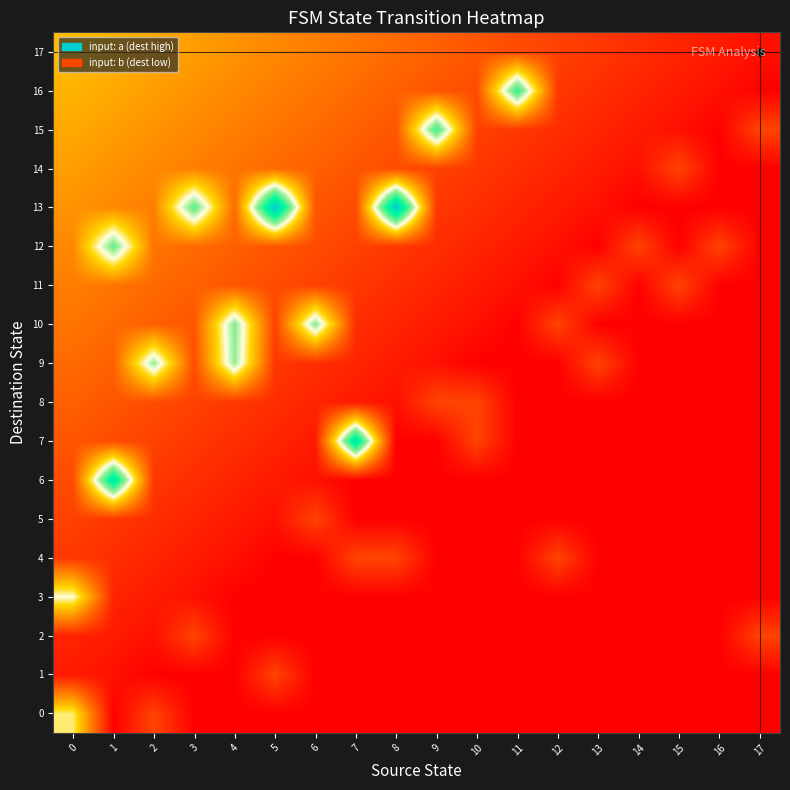

Reading left to right, what are all the values shown in this chart?

0: 0=0.5	1=0.0	2=0.1	3=0.0	4=0.0	5=0.0	6=0.0	7=0.0	8=0.0	9=0.0	10=0.0	11=0.0	12=0.0	13=0.0	14=0.0	15=0.0	16=0.0	17=0.0
1: 0=0.1	1=0.0	2=0.0	3=0.0	4=0.0	5=0.1	6=0.0	7=0.0	8=0.0	9=0.0	10=0.0	11=0.0	12=0.0	13=0.0	14=0.0	15=0.0	16=0.0	17=0.0
2: 0=0.1	1=0.1	2=0.0	3=0.1	4=0.0	5=0.0	6=0.0	7=0.0	8=0.0	9=0.0	10=0.0	11=0.0	12=0.0	13=0.0	14=0.0	15=0.0	16=0.0	17=0.1
3: 0=0.5	1=0.1	2=0.1	3=0.0	4=0.0	5=0.0	6=0.0	7=0.0	8=0.0	9=0.0	10=0.0	11=0.0	12=0.0	13=0.0	14=0.0	15=0.0	16=0.0	17=0.0
4: 0=0.1	1=0.1	2=0.1	3=0.1	4=0.0	5=0.0	6=0.0	7=0.1	8=0.1	9=0.0	10=0.0	11=0.0	12=0.1	13=0.0	14=0.0	15=0.0	16=0.0	17=0.0
5: 0=0.1	1=0.1	2=0.1	3=0.1	4=0.1	5=0.0	6=0.1	7=0.0	8=0.0	9=0.0	10=0.0	11=0.0	12=0.0	13=0.0	14=0.0	15=0.0	16=0.0	17=0.0
6: 0=0.2	1=0.9	2=0.1	3=0.1	4=0.1	5=0.1	6=0.0	7=0.0	8=0.0	9=0.0	10=0.0	11=0.0	12=0.0	13=0.0	14=0.0	15=0.0	16=0.0	17=0.0
7: 0=0.2	1=0.2	2=0.1	3=0.1	4=0.1	5=0.1	6=0.1	7=0.9	8=0.0	9=0.0	10=0.1	11=0.0	12=0.0	13=0.0	14=0.0	15=0.0	16=0.0	17=0.0
8: 0=0.2	1=0.2	2=0.2	3=0.1	4=0.1	5=0.1	6=0.1	7=0.1	8=0.0	9=0.1	10=0.1	11=0.0	12=0.0	13=0.0	14=0.0	15=0.0	16=0.0	17=0.0
9: 0=0.2	1=0.2	2=0.6	3=0.2	4=0.6	5=0.1	6=0.1	7=0.1	8=0.1	9=0.0	10=0.0	11=0.0	12=0.0	13=0.1	14=0.0	15=0.0	16=0.0	17=0.0
10: 0=0.3	1=0.2	2=0.2	3=0.2	4=0.7	5=0.1	6=0.7	7=0.1	8=0.1	9=0.1	10=0.0	11=0.0	12=0.1	13=0.0	14=0.0	15=0.0	16=0.0	17=0.0
11: 0=0.3	1=0.3	2=0.2	3=0.2	4=0.2	5=0.2	6=0.1	7=0.1	8=0.1	9=0.1	10=0.1	11=0.0	12=0.0	13=0.1	14=0.0	15=0.1	16=0.0	17=0.0
12: 0=0.3	1=0.7	2=0.3	3=0.2	4=0.2	5=0.2	6=0.2	7=0.1	8=0.1	9=0.1	10=0.1	11=0.1	12=0.0	13=0.0	14=0.1	15=0.0	16=0.1	17=0.0
13: 0=0.3	1=0.3	2=0.3	3=0.7	4=0.2	5=1.0	6=0.2	7=0.2	8=1.0	9=0.1	10=0.1	11=0.1	12=0.1	13=0.0	14=0.0	15=0.0	16=0.0	17=0.0
14: 0=0.3	1=0.3	2=0.3	3=0.3	4=0.3	5=0.2	6=0.2	7=0.2	8=0.2	9=0.1	10=0.1	11=0.1	12=0.1	13=0.1	14=0.0	15=0.1	16=0.0	17=0.0
15: 0=0.4	1=0.3	2=0.3	3=0.3	4=0.3	5=0.3	6=0.2	7=0.2	8=0.2	9=0.7	10=0.1	11=0.1	12=0.1	13=0.1	14=0.1	15=0.0	16=0.0	17=0.1
16: 0=0.4	1=0.4	2=0.3	3=0.3	4=0.3	5=0.3	6=0.3	7=0.2	8=0.2	9=0.2	10=0.2	11=0.8	12=0.1	13=0.1	14=0.1	15=0.1	16=0.0	17=0.0
17: 0=0.4	1=0.4	2=0.4	3=0.3	4=0.3	5=0.3	6=0.3	7=0.3	8=0.2	9=0.2	10=0.2	11=0.2	12=0.1	13=0.1	14=0.1	15=0.1	16=0.1	17=0.0